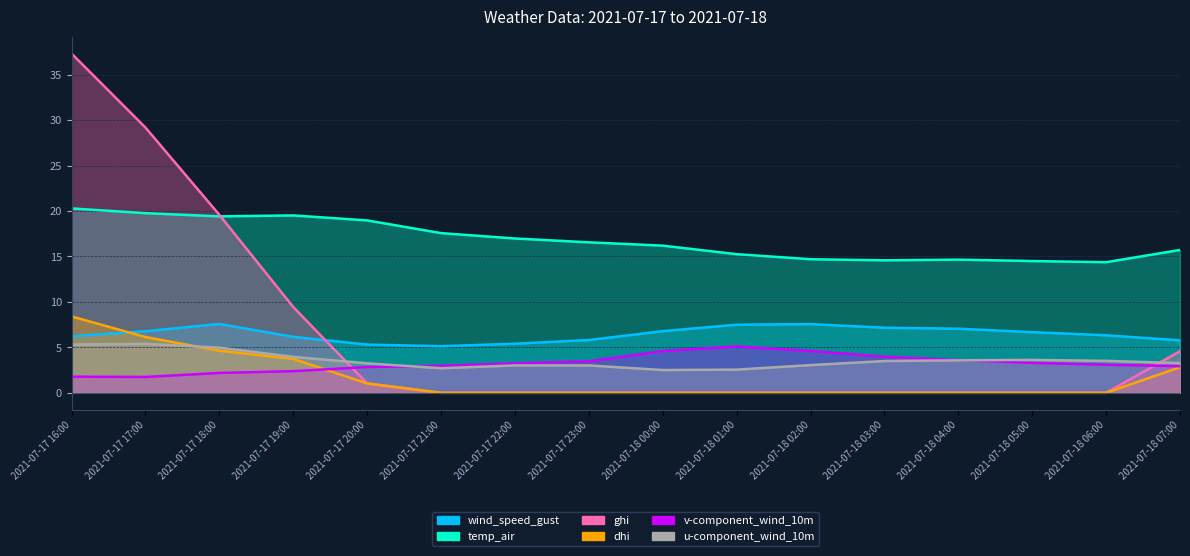

Reading left to right, extract all data points from this chart.

wind_speed_gust: 6.2	6.8	7.6	6.2	5.3	5.1	5.4	5.8	6.8	7.5	7.6	7.2	7.1	6.7	6.3	5.8
temp_air: 20.3	19.8	19.4	19.5	19.0	17.6	17.0	16.6	16.2	15.3	14.7	14.6	14.7	14.5	14.4	15.7
ghi: 37.3	29.2	19.6	9.4	1.0	0.0	0.0	0.0	0.0	0.0	0.0	0.0	0.0	0.0	0.0	4.6
dhi: 8.4	6.1	4.6	3.7	1.0	0.0	0.0	0.0	0.0	0.0	0.0	0.0	0.0	0.0	0.0	2.8
v-component_wind_10m: 1.8	1.7	2.2	2.4	2.8	3.0	3.2	3.5	4.6	5.1	4.6	4.0	3.6	3.3	3.1	2.9
u-component_wind_10m: 5.3	5.4	5.0	4.0	3.2	2.7	3.0	3.0	2.5	2.6	3.1	3.5	3.6	3.6	3.5	3.3